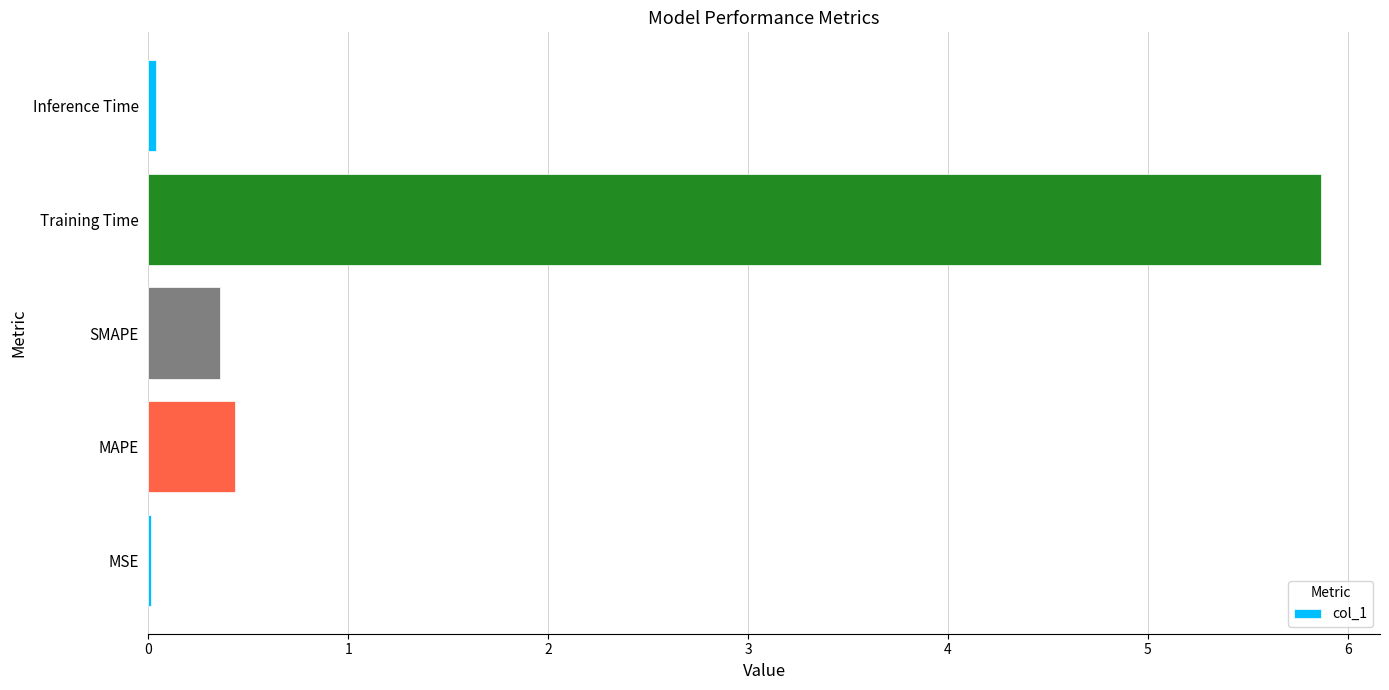

What is the sum of all values?

6.7